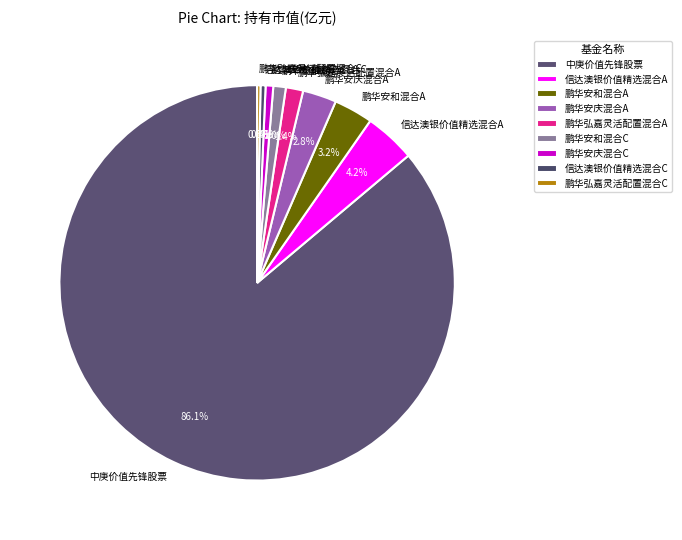

Is 信达澳银价值精选混合C the majority of the pie?

No